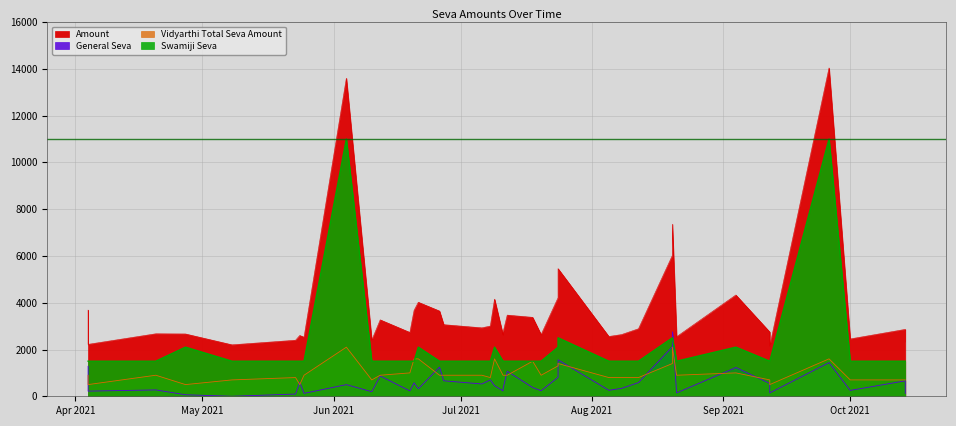

What is the difference between the second highest and second lowest values in the Amount series?

11398